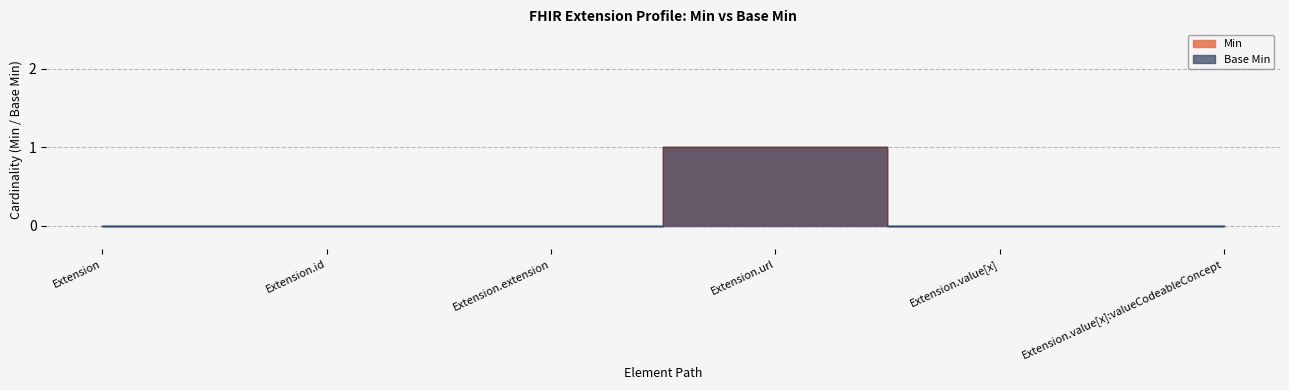

At which label is Base Min closest to 0?

Extension